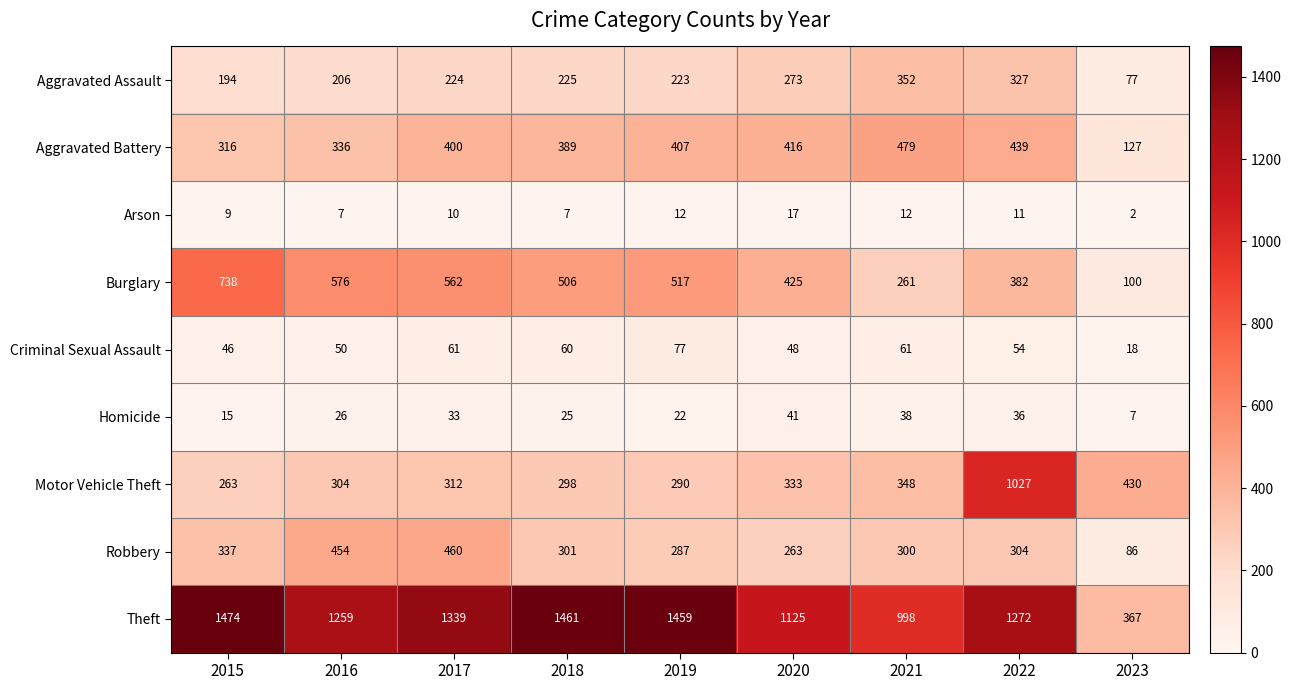

What is the sum of the Arson values at 2018 and 2021?

19